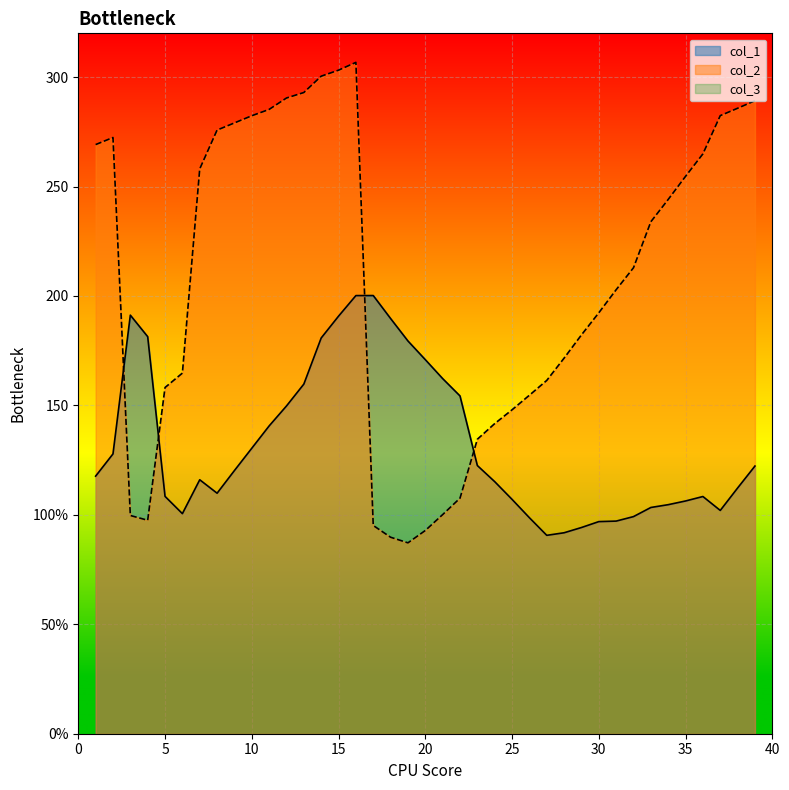

At which category does the chart reach its minimum across all series?

19